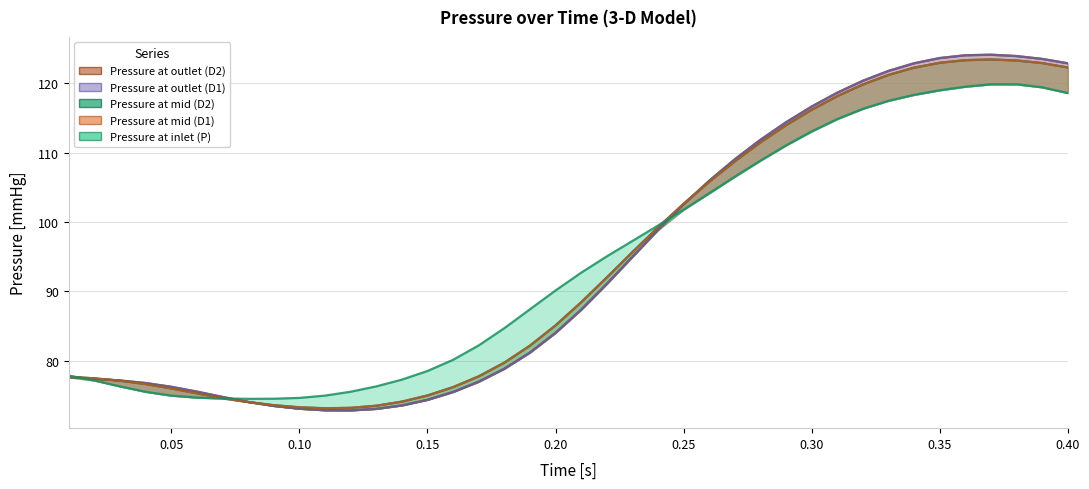

What is the difference between the maximum and second lowest values in the Pressure at mid (D1) series?

50.3